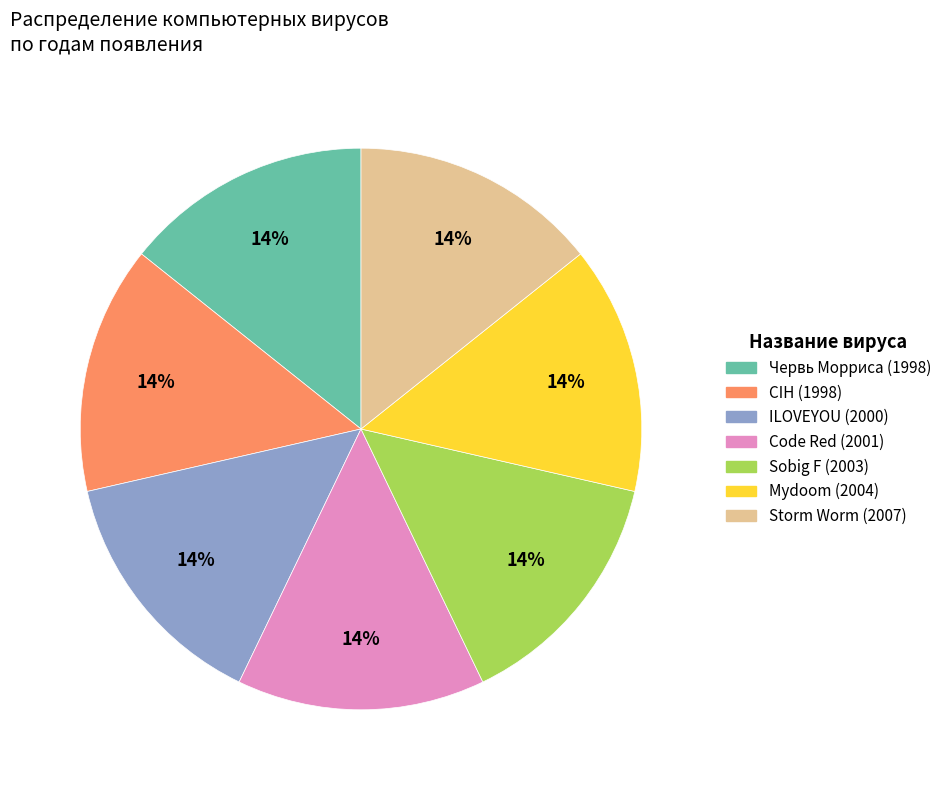

Is there any slice that represents more than half of the pie?

No